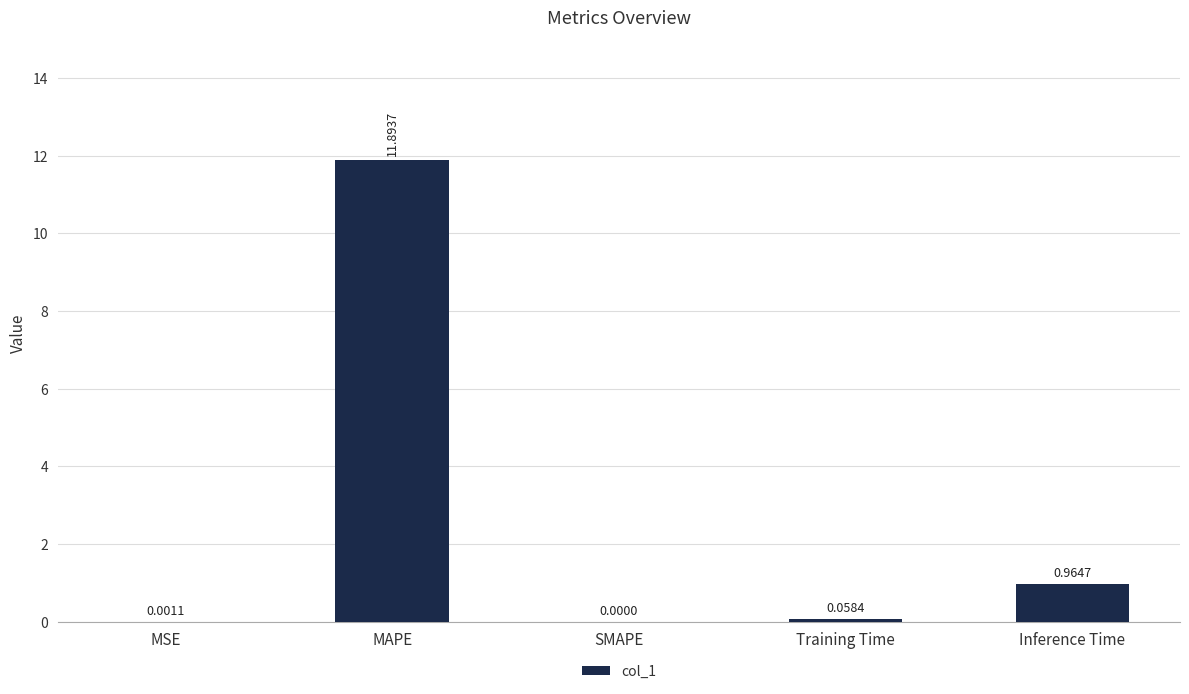

Which category has the highest value across all series?

MAPE